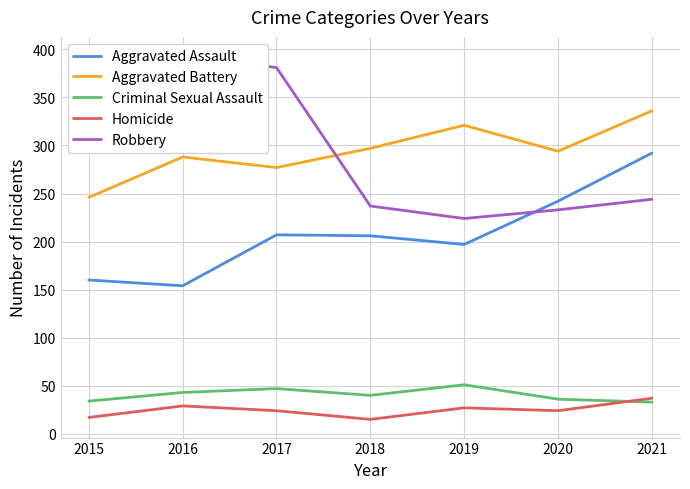

What is the value of the Homicide point at the 1st from the left?

17